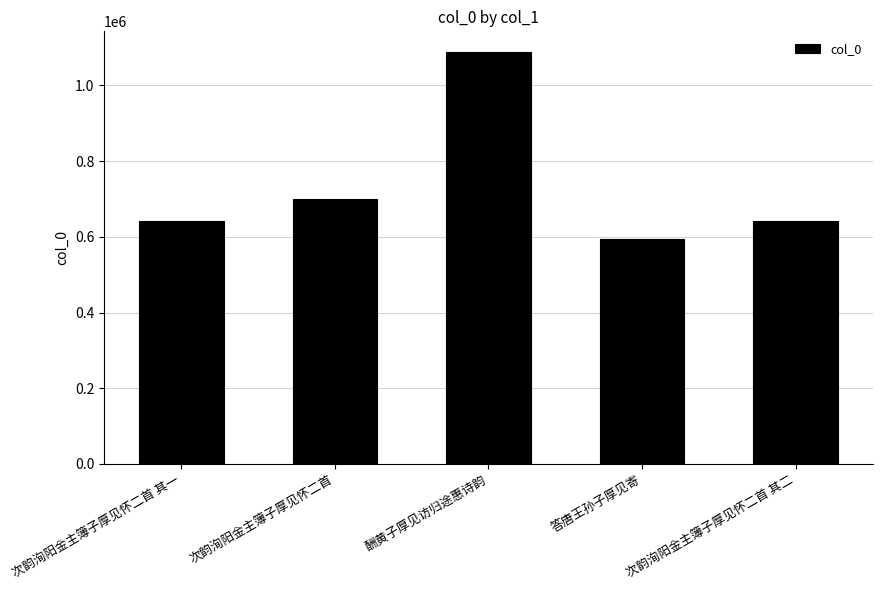

Which label corresponds to the largest value in the chart?

酬黄子厚见访归途惠诗韵